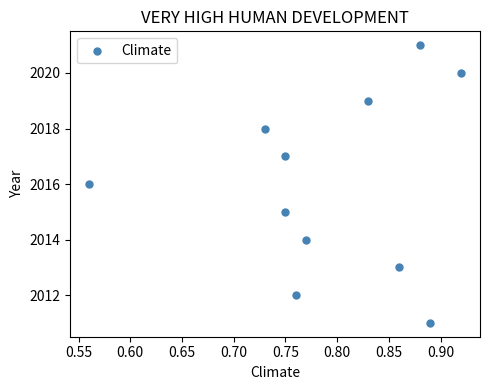

What is the average Y value?

2016